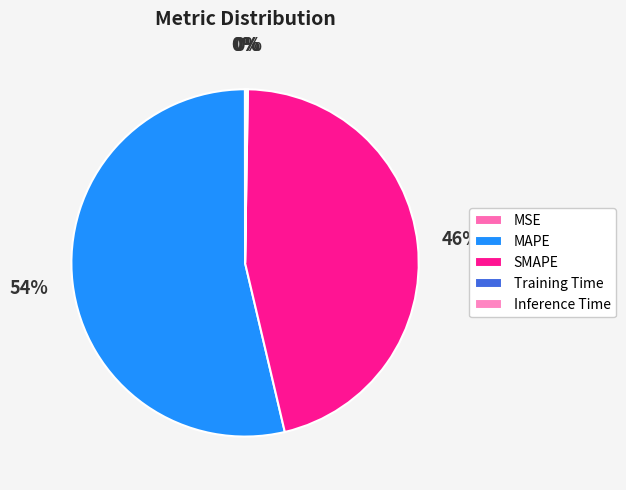

What is the total percentage of Inference Time and Training Time?

0.3%